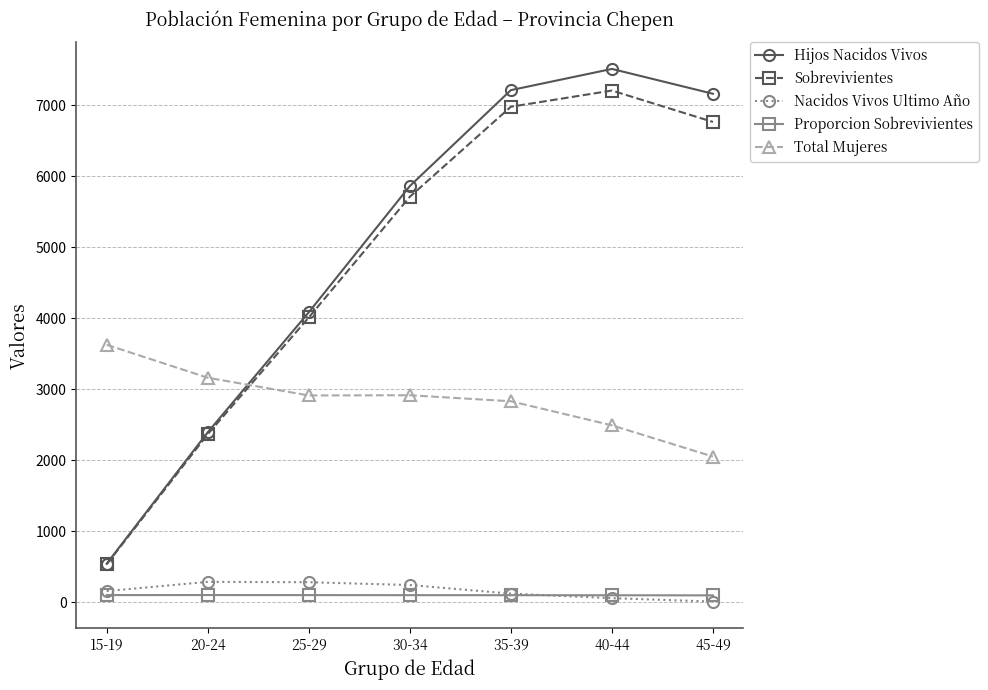

Rank the series by their maximum value, from lowest to highest.

Proporcion Sobrevivientes, Nacidos Vivos Ultimo Año, Total Mujeres, Sobrevivientes, Hijos Nacidos Vivos